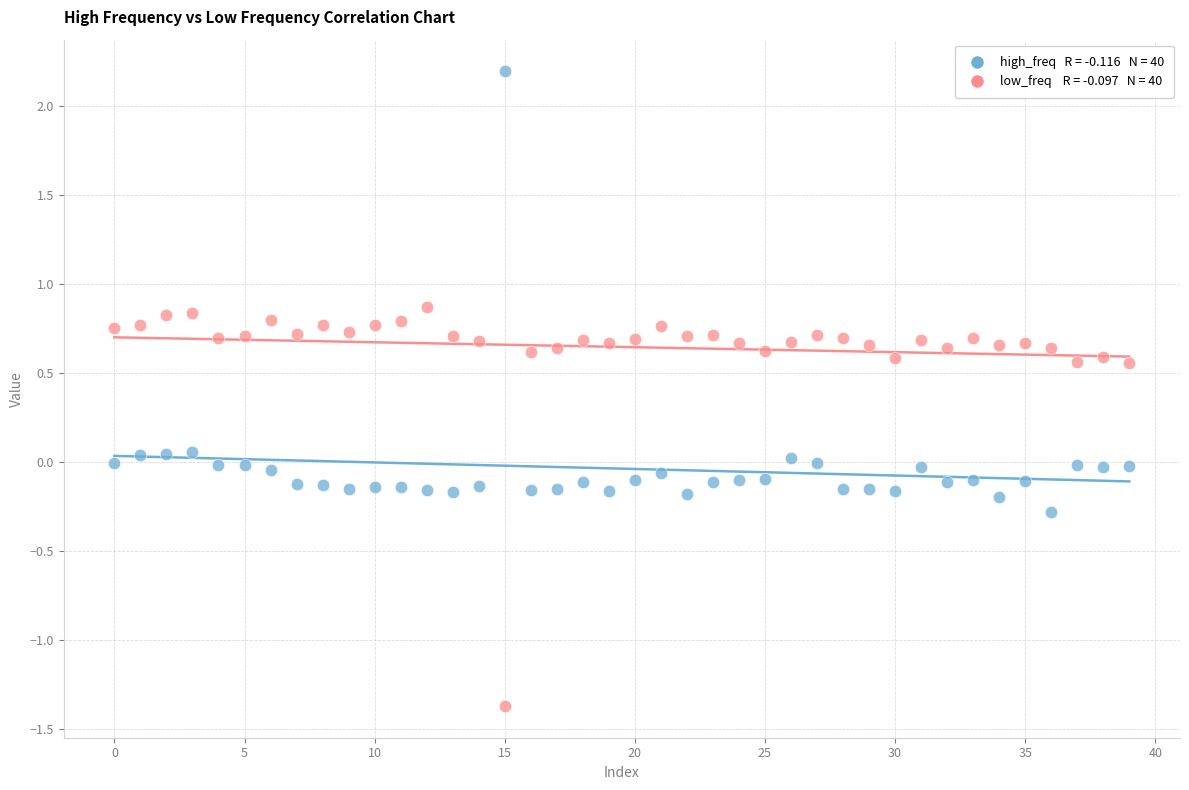

How many data points are displayed?

80